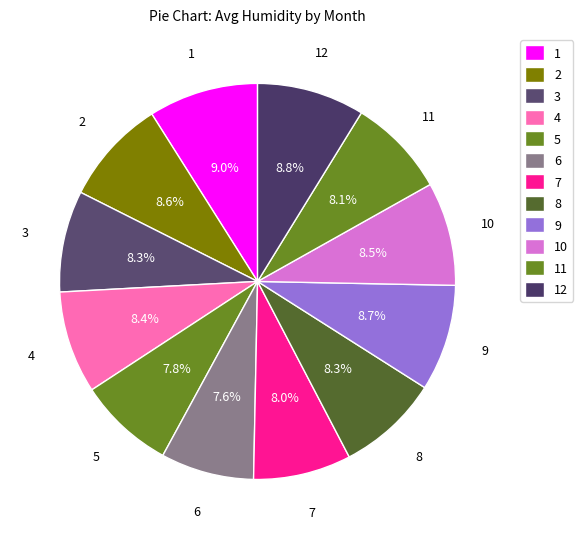

How many segments does this pie chart have?

12